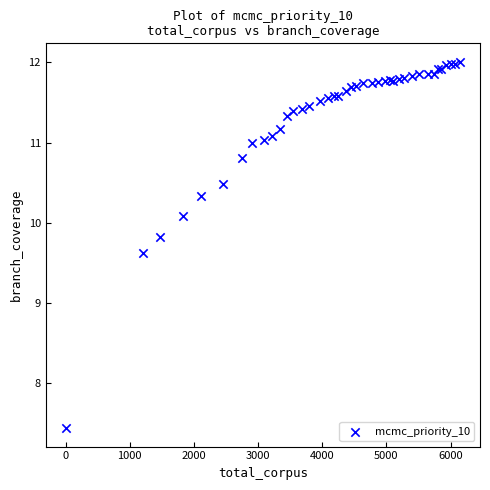

What Y value in the scatter plot is closest to 9?

9.6